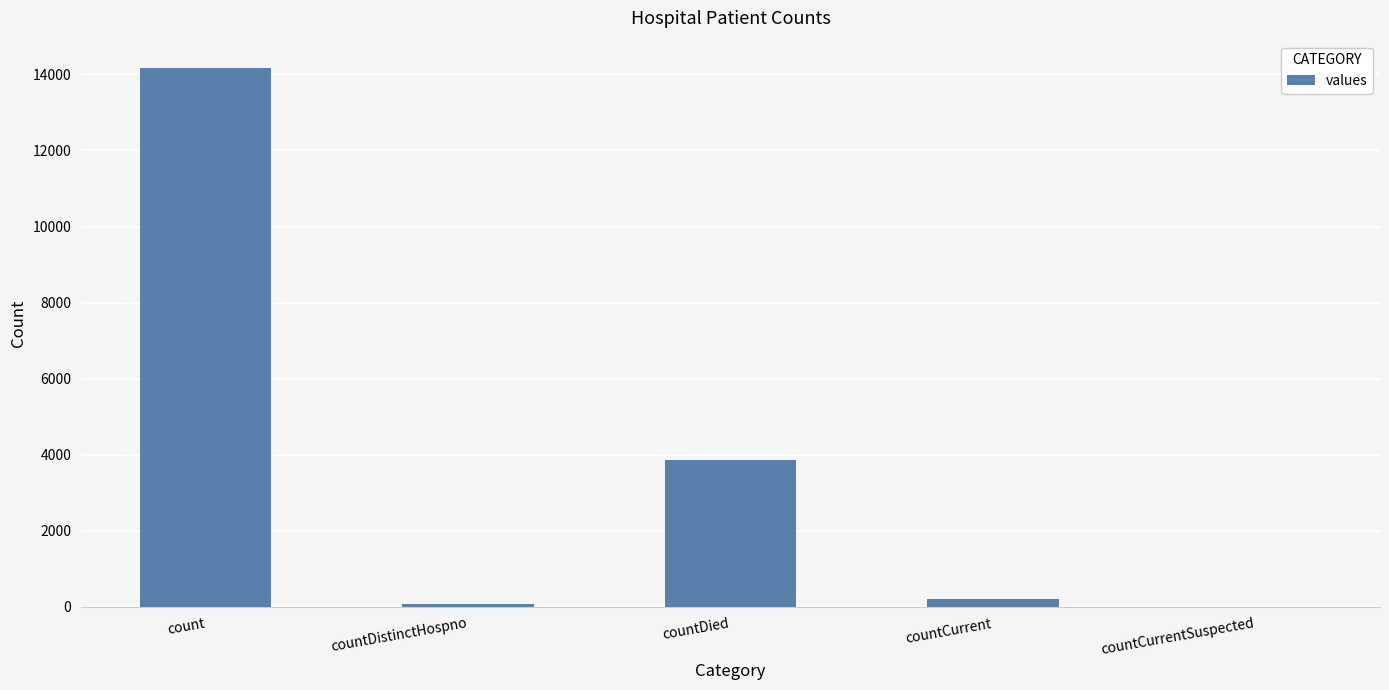

What is the greatest value displayed?

14177